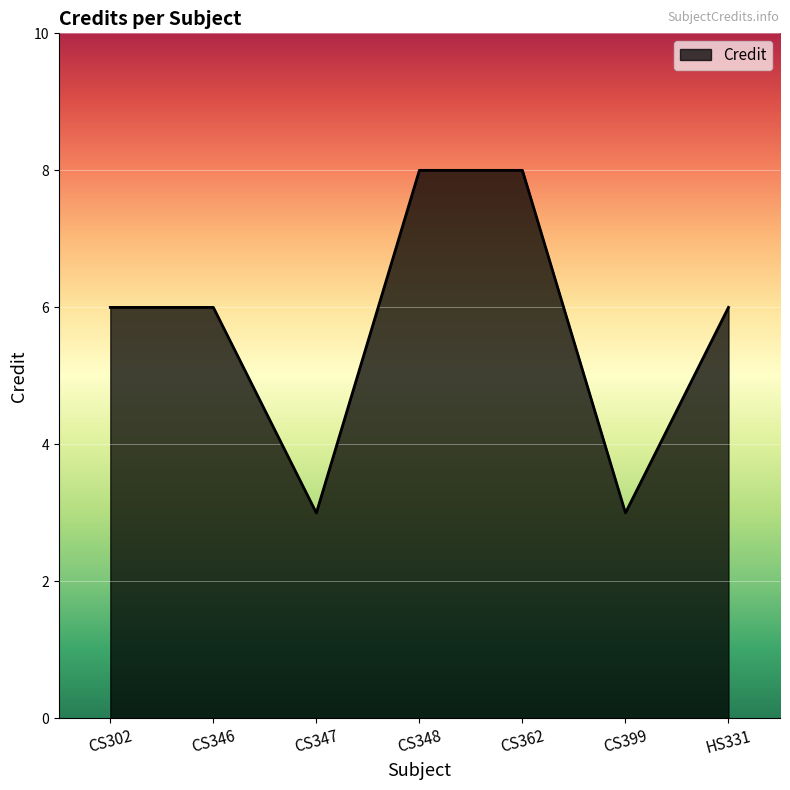

Approximately how many times larger is the value at CS347 compared to HS331?

0.5